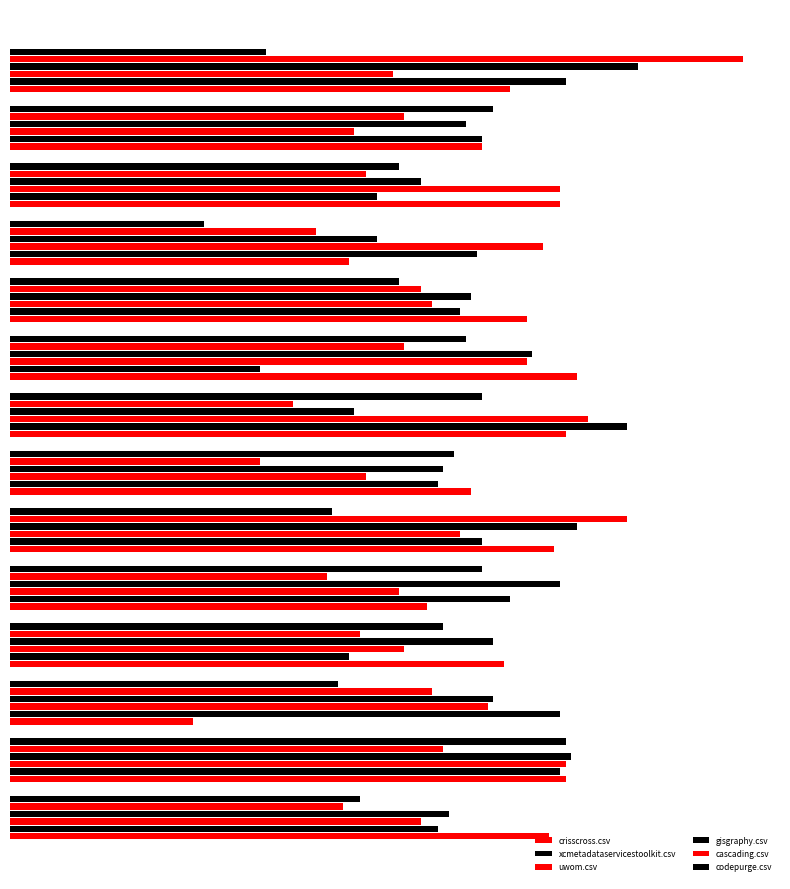

What is the minimum value shown in the chart?

0.3